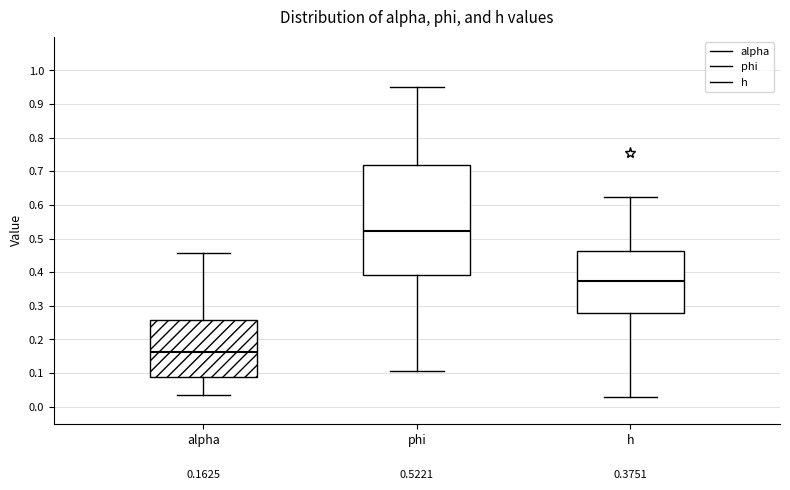

Which box's median line is the highest?

phi